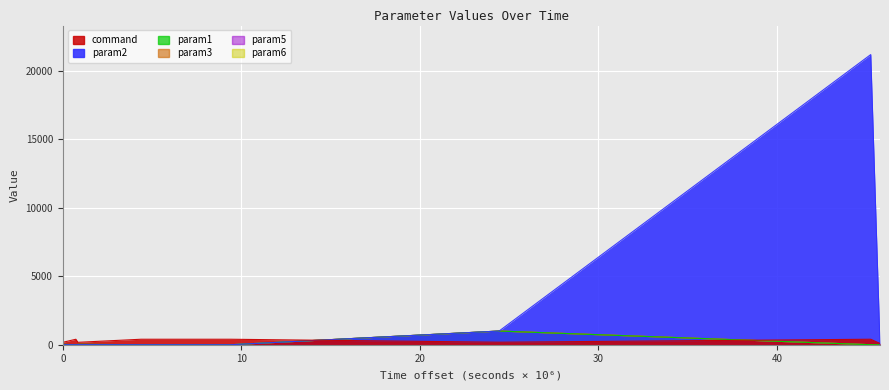

What is the average value of the param6 series?

111